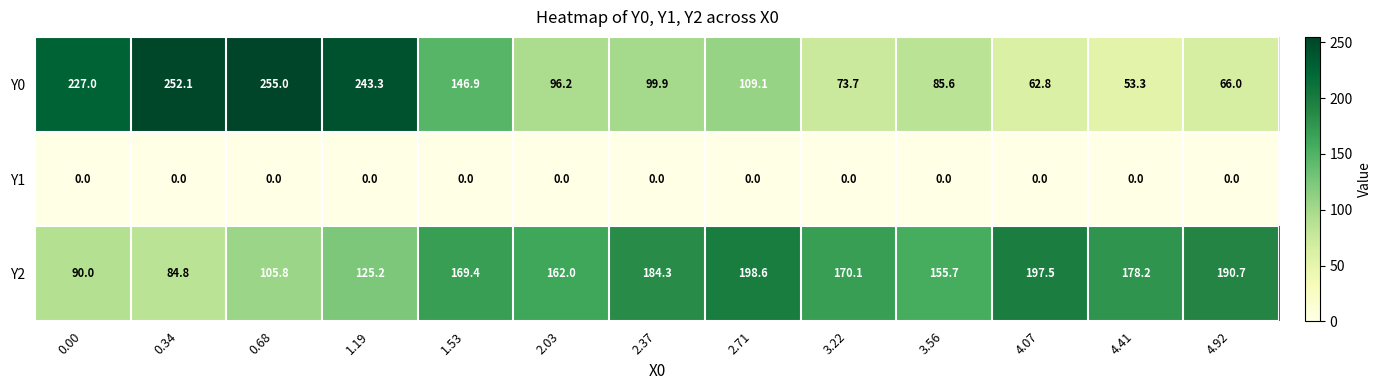

What is the difference between the highest and lowest values at 2.37?

184.3